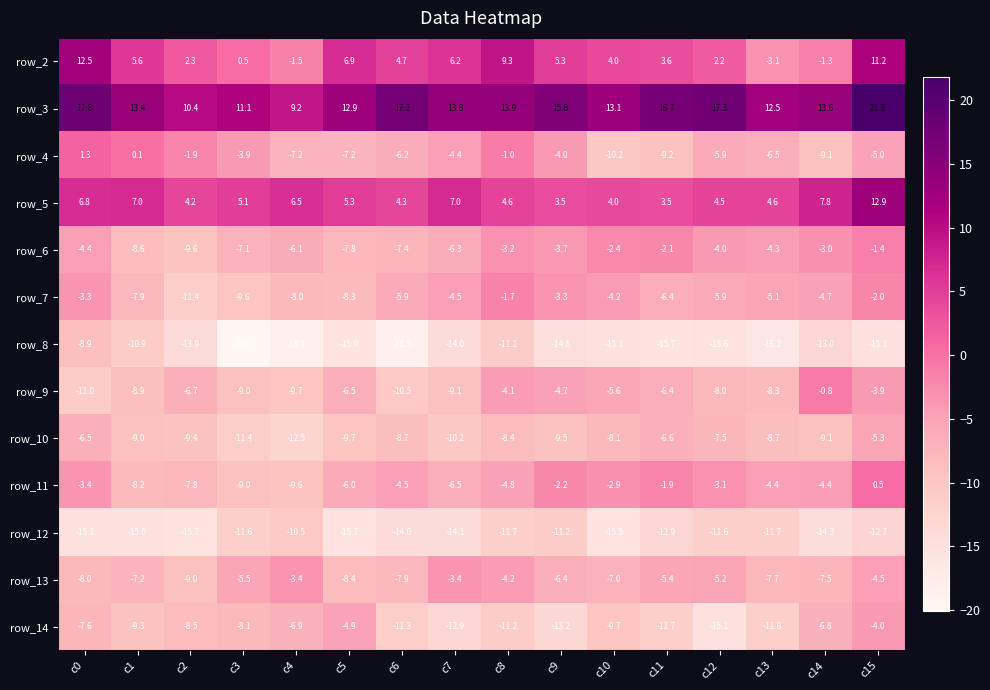

At which category is the sum across all series the highest?

c15